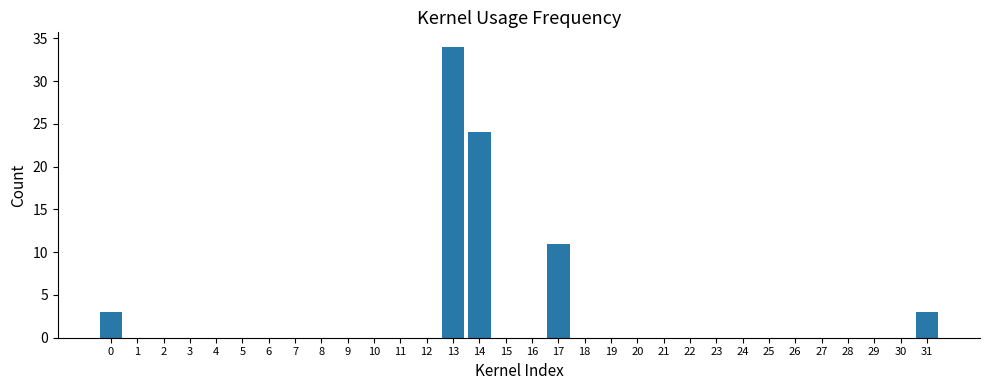

What is the sum of all values?

75